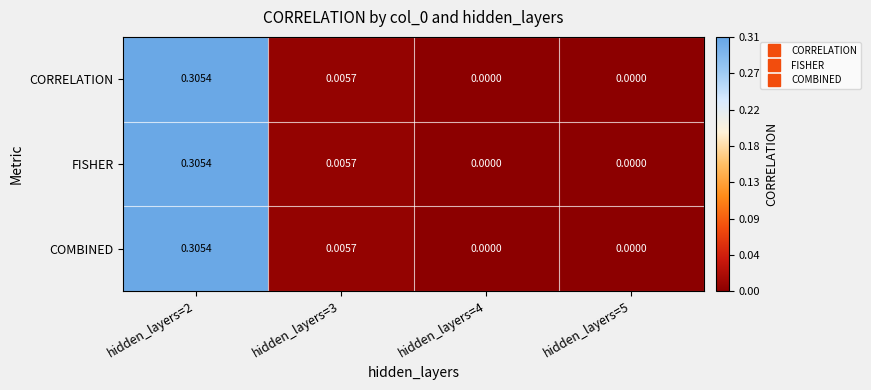

How many series are shown in this chart?

3